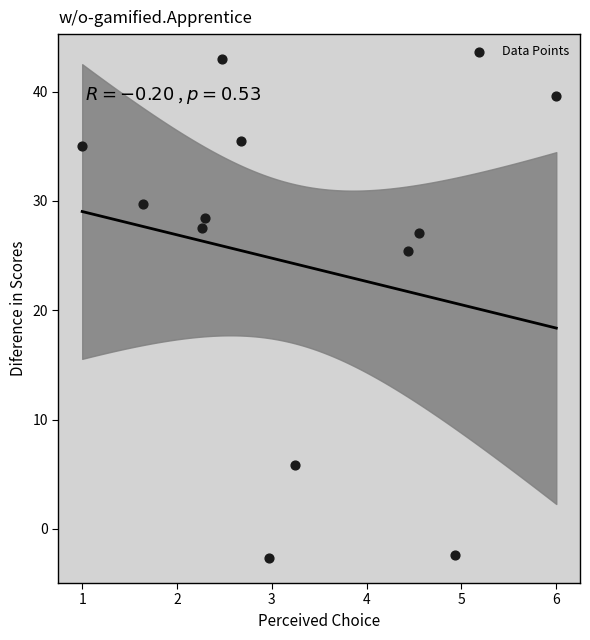

What Y value in the scatter plot is closest to 20?

25.4